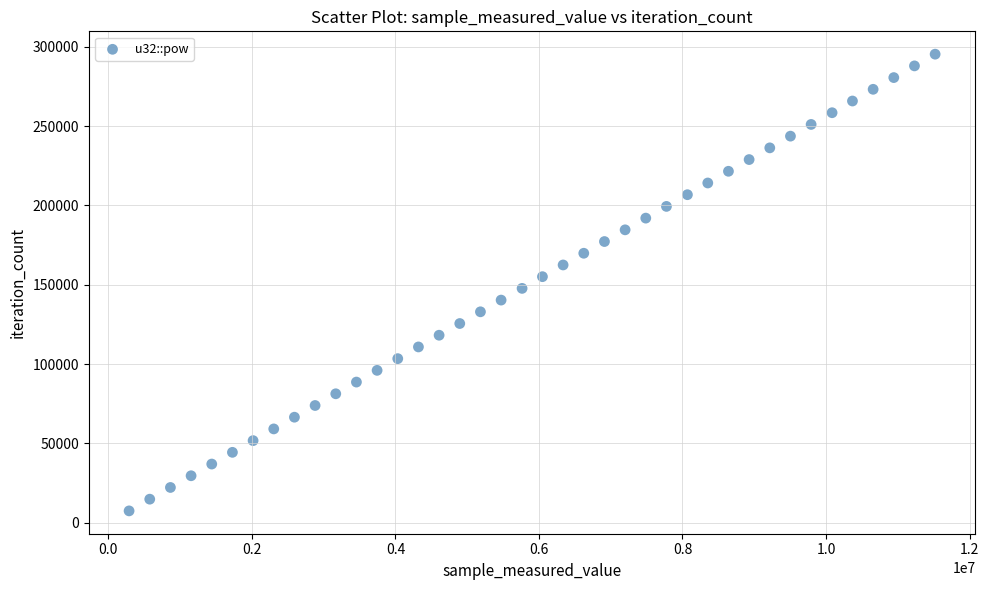

What is the range of X values (max minus min)?

11231064